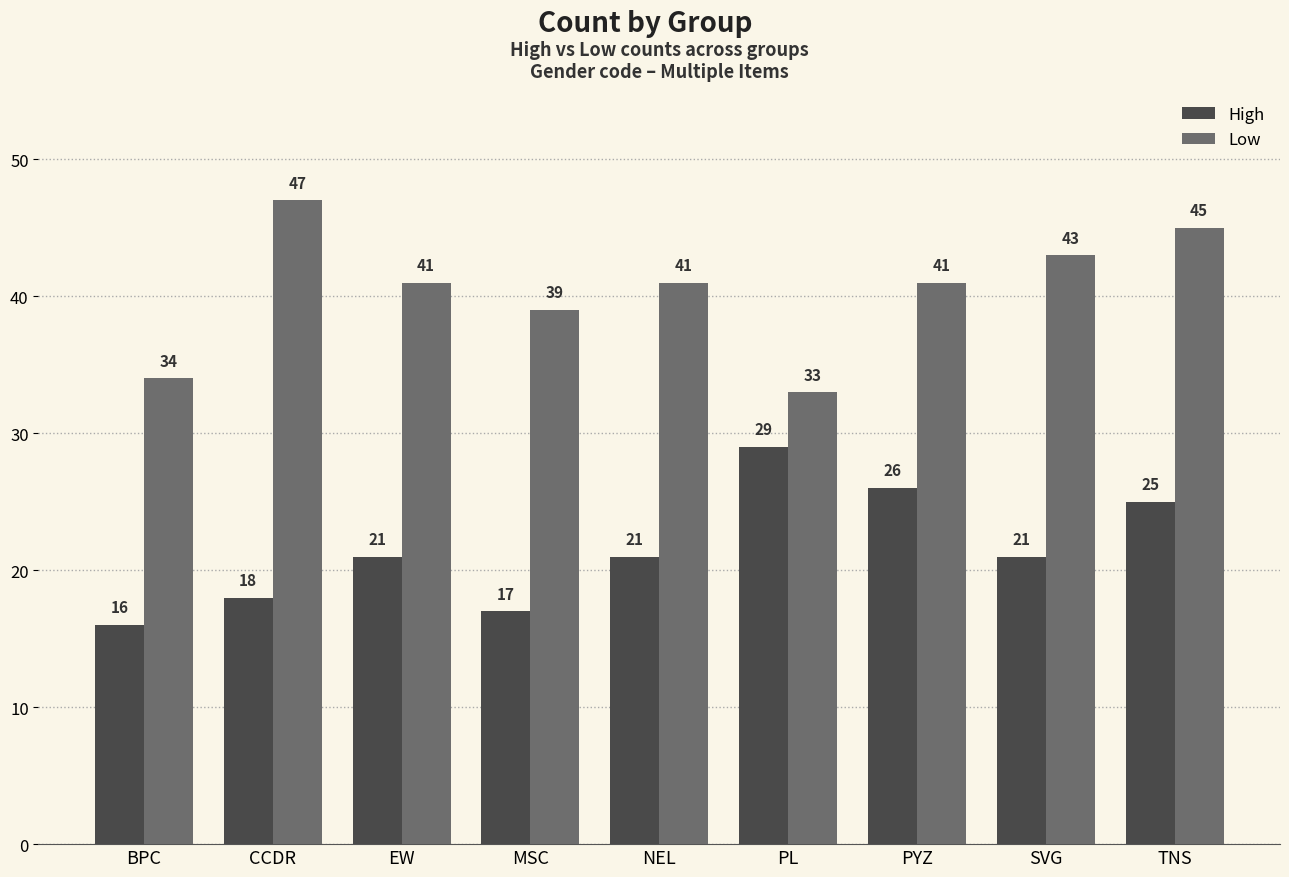

What position from the right is EW?

7